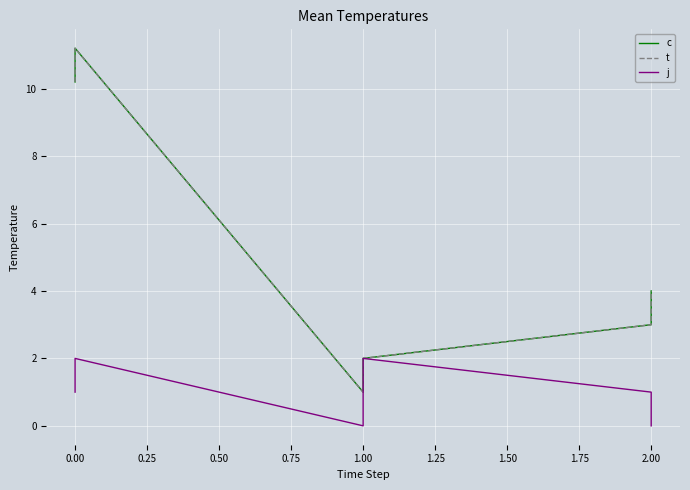

What is the value of the c point at the 1st from the left?

10.2